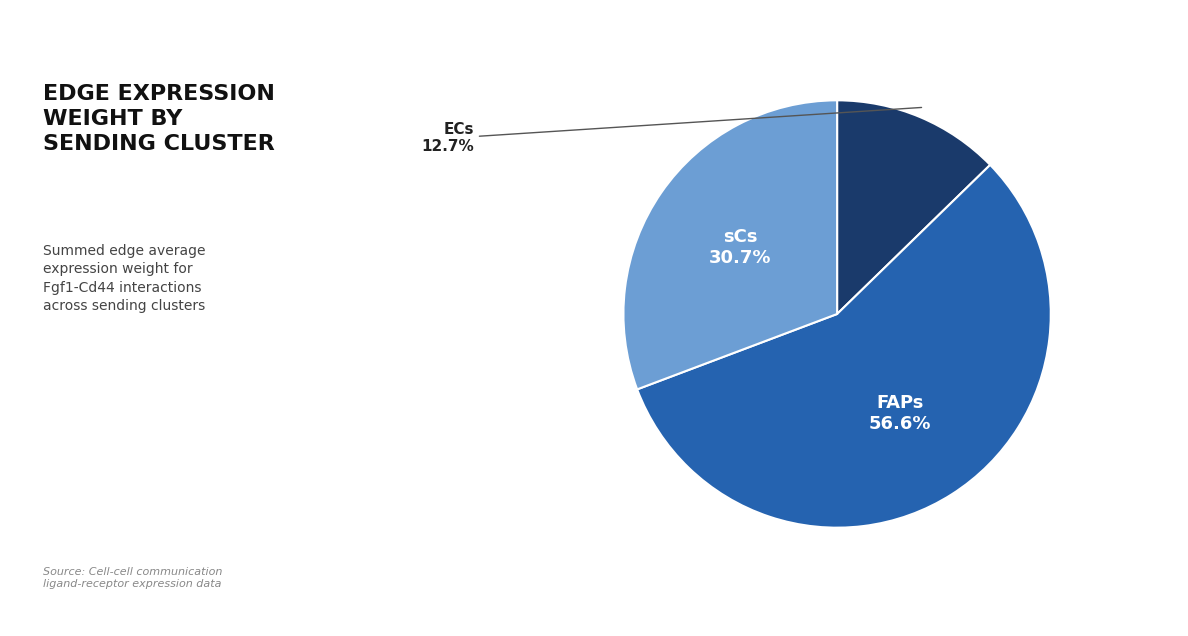

Is there any slice that represents more than half of the pie?

Yes